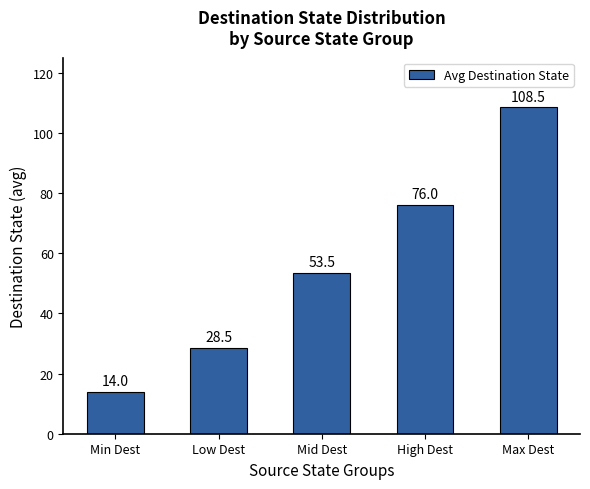

What is the difference between the maximum and minimum values?

94.5